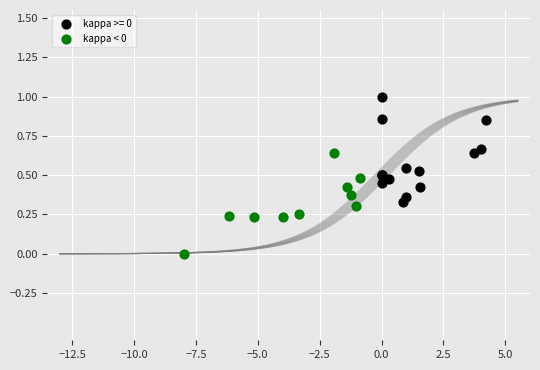

Which series reaches the minimum Y coordinate?

kappa < 0